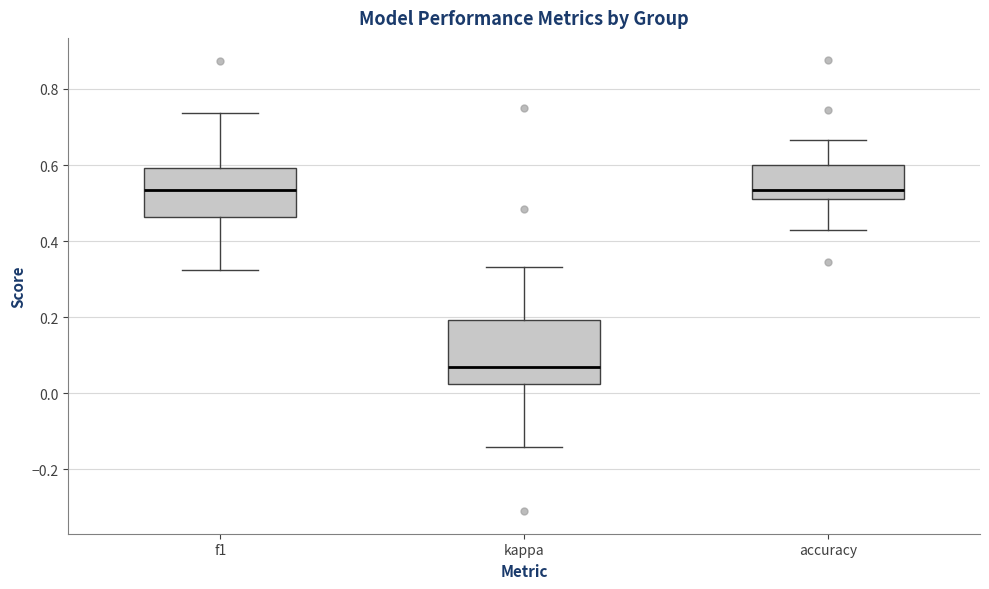

Where does the median line of the box for accuracy sit on the y-axis? The values are not printed on the chart, so give them approximately, as read against the axis.

0.54